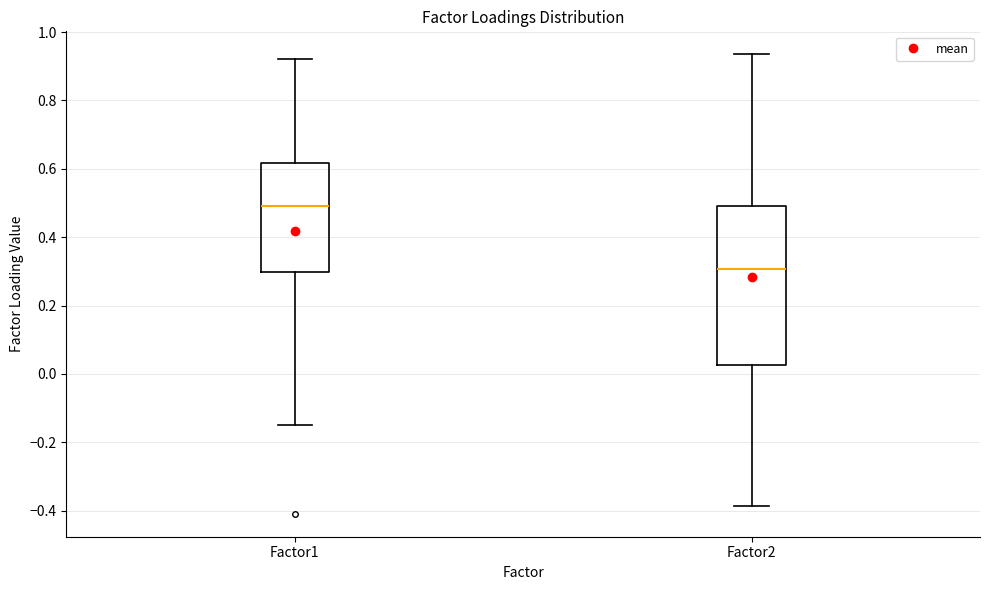

Reading left to right, read every box against the y-axis: the position of its median line, the range the box covers, and the ends of its whiskers. The values are not printed on the chart, so give them approximately, as read against the axis.

Factor1: median 0.50, box 0.30 to 0.62, whiskers -0.16 to 0.92
Factor2: median 0.30, box 0.02 to 0.50, whiskers -0.38 to 0.94